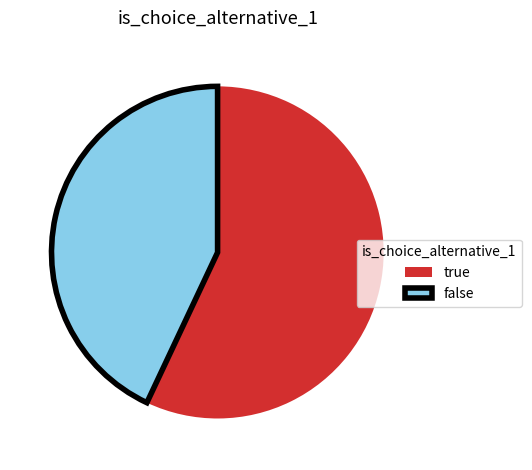

Rank the categories by value from highest to lowest.

true, false